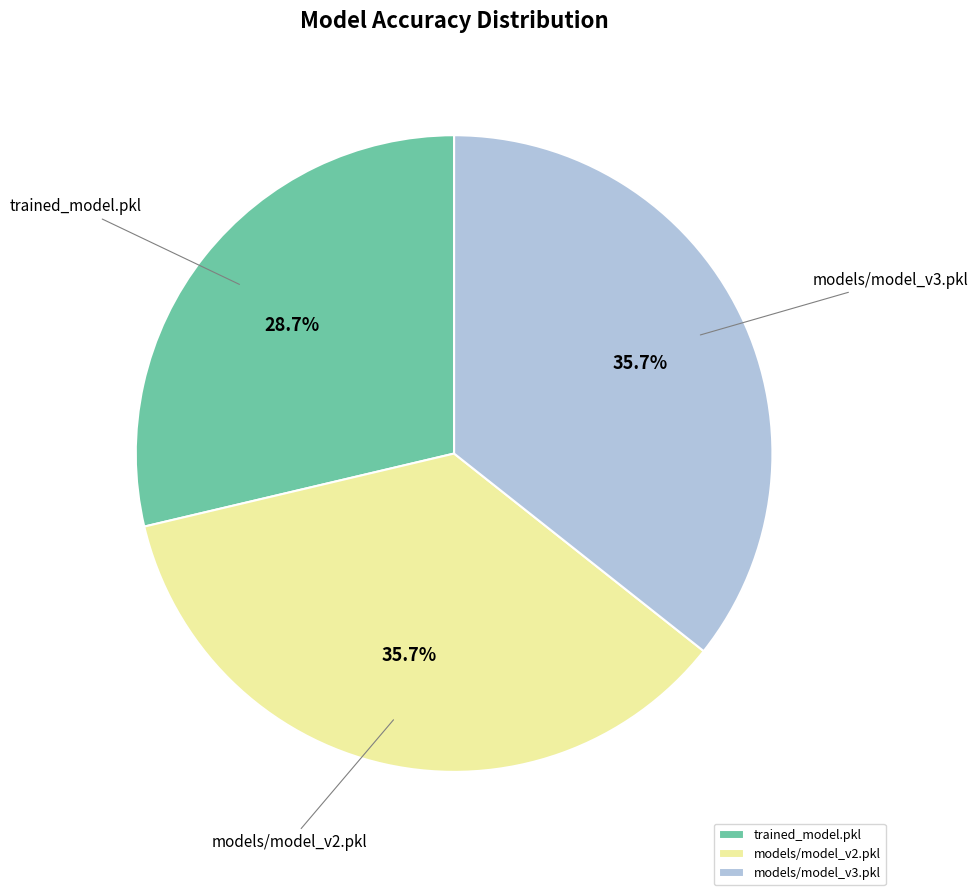

Does any single category account for the majority?

No